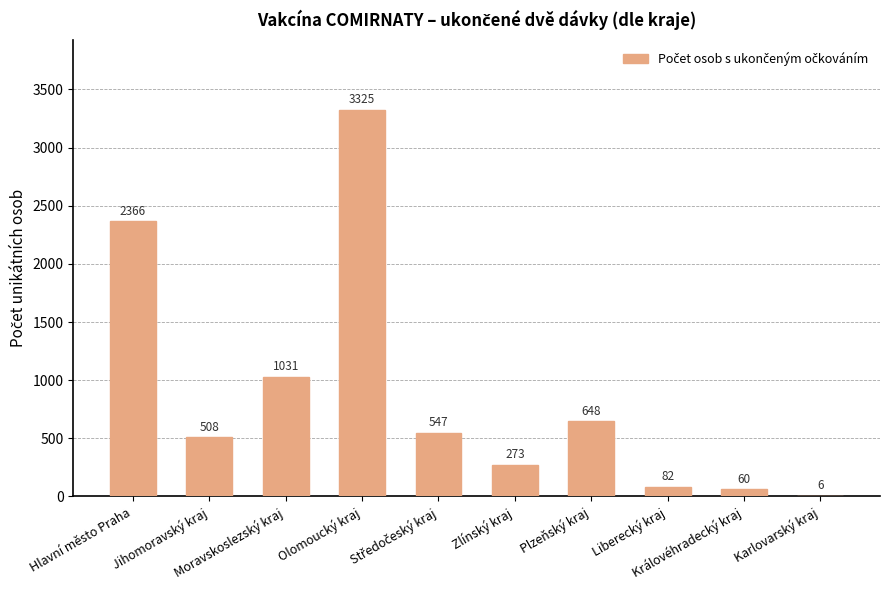

What is the maximum value shown in the chart?

3325